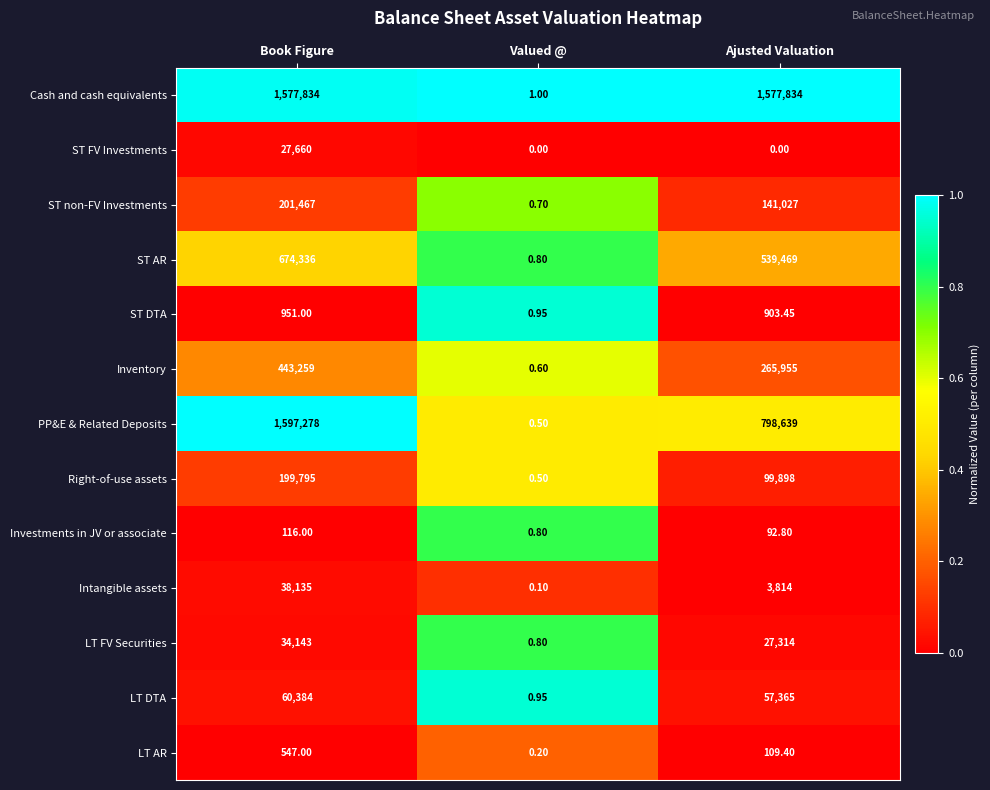

Where is Intangible assets nearest to the value 19067?

Ajusted Valuation